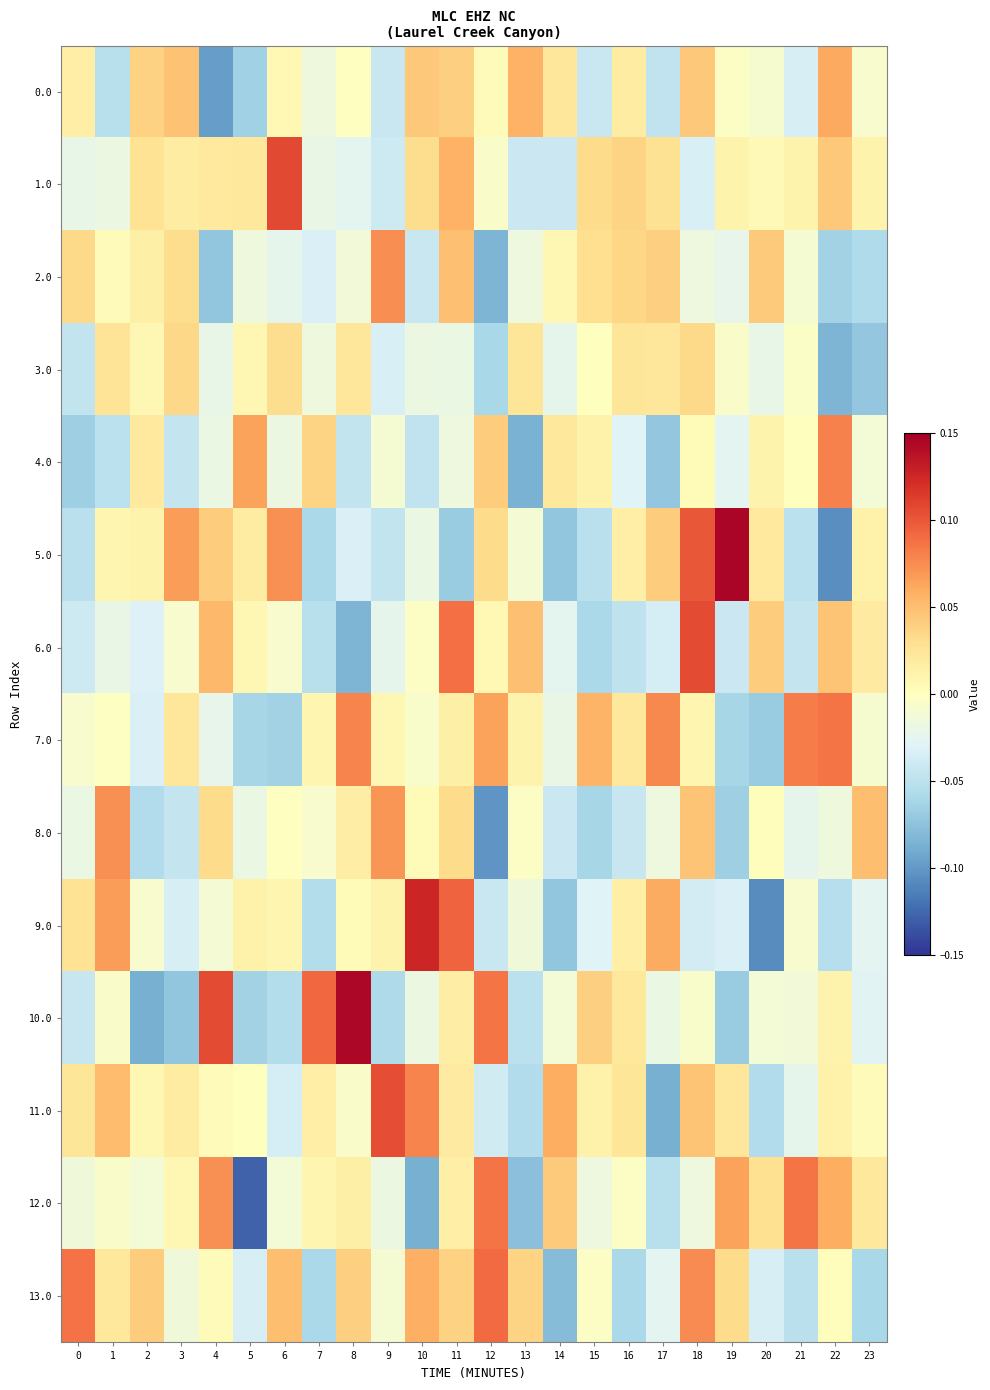

Which series changed the most between 2 and 23?

8.0